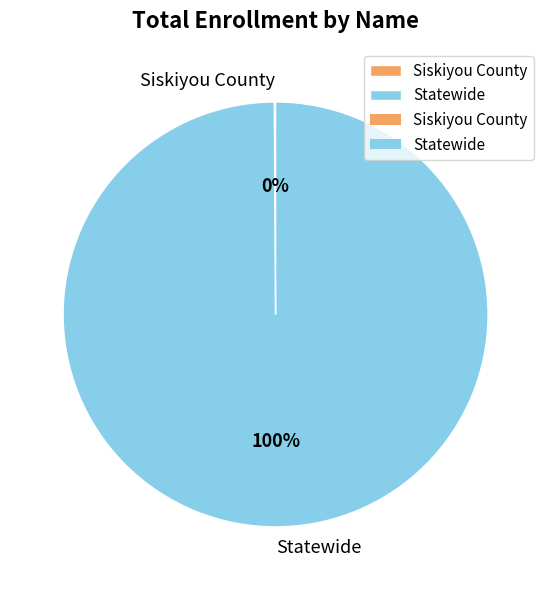

To the nearest percent, what portion does Statewide represent?

100%